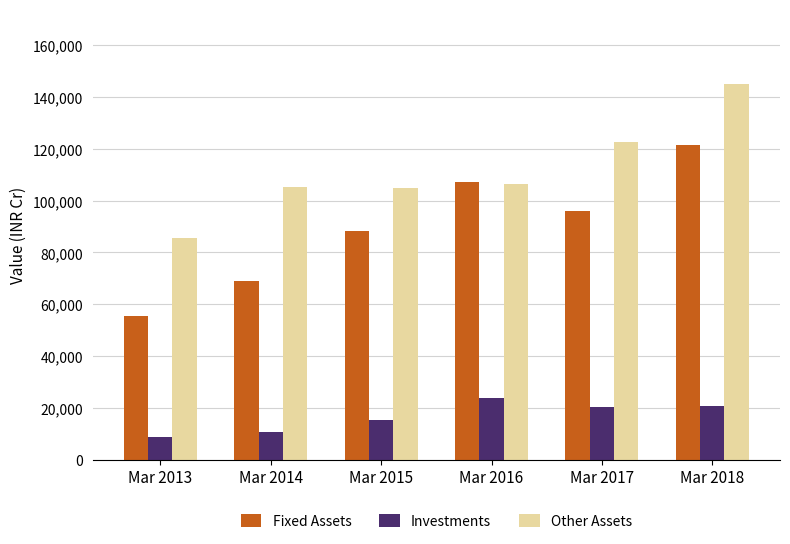

Which label corresponds to the largest value in the chart?

Mar 2018